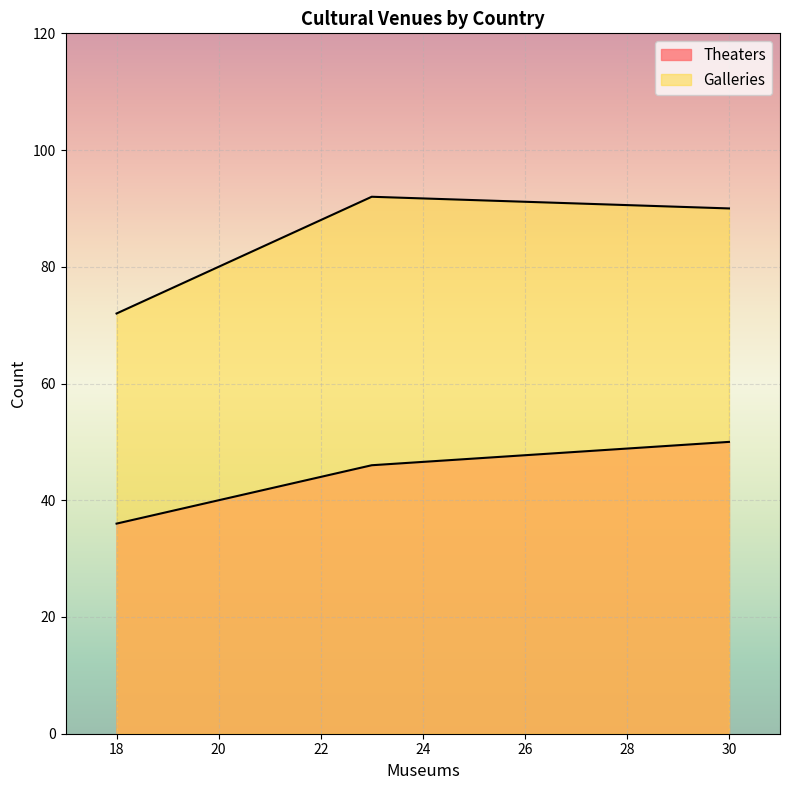

What is the difference between the highest and lowest values at 23?

46